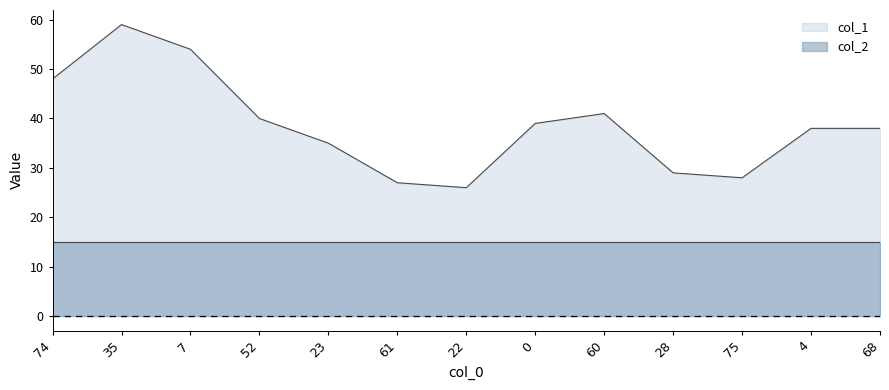

Which series has the largest total across all categories?

col_1